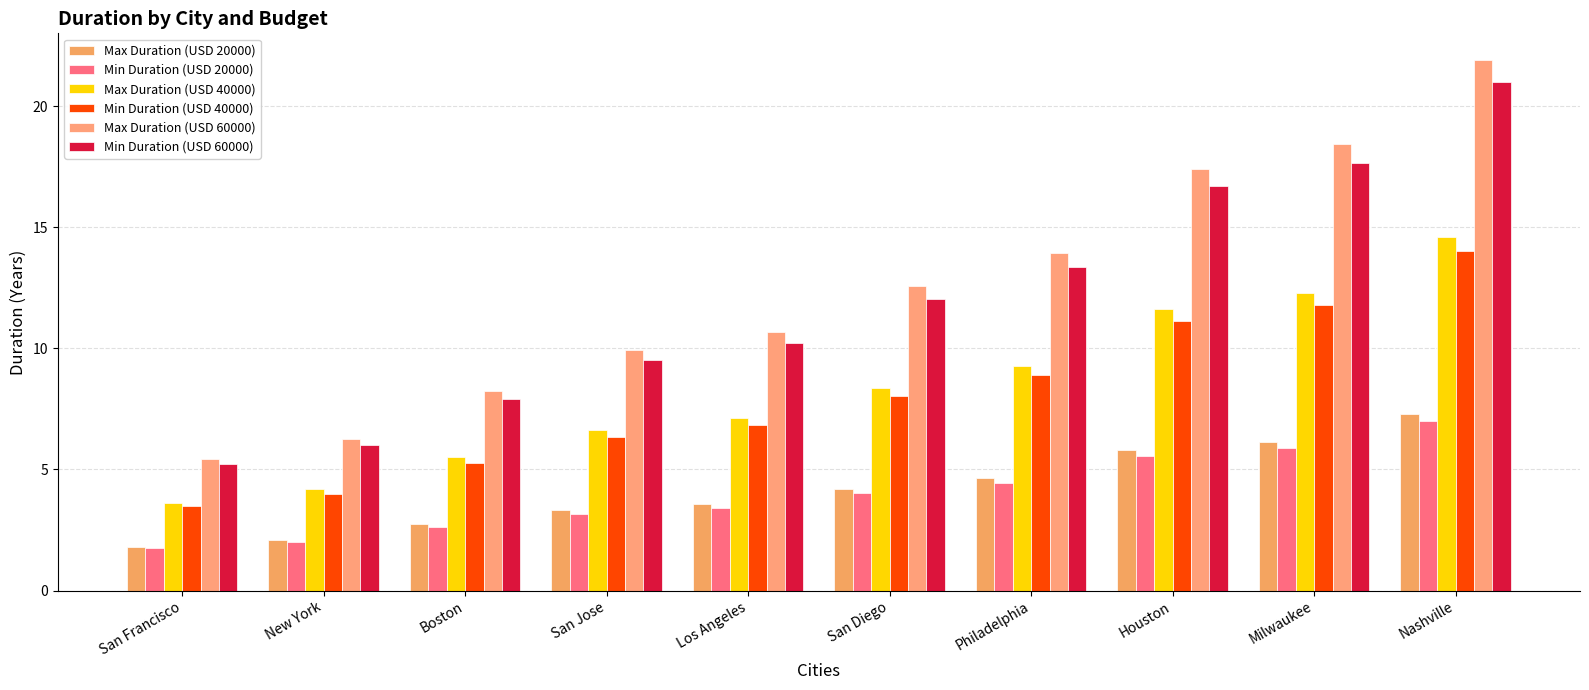

Which series changed the most between San Jose and Nashville?

Max Duration (USD 60000)